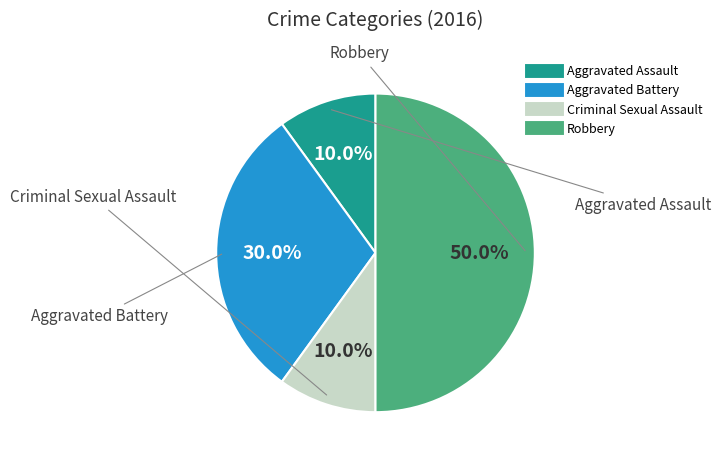

To the nearest percent, what percentage of the pie is Aggravated Battery?

30%